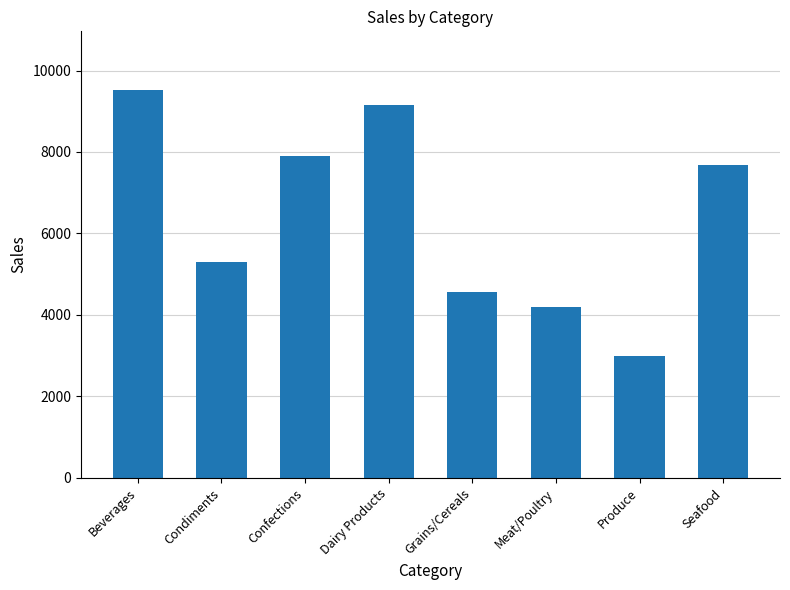

True or false: the data shows 4562 at Grains/Cereals.

True